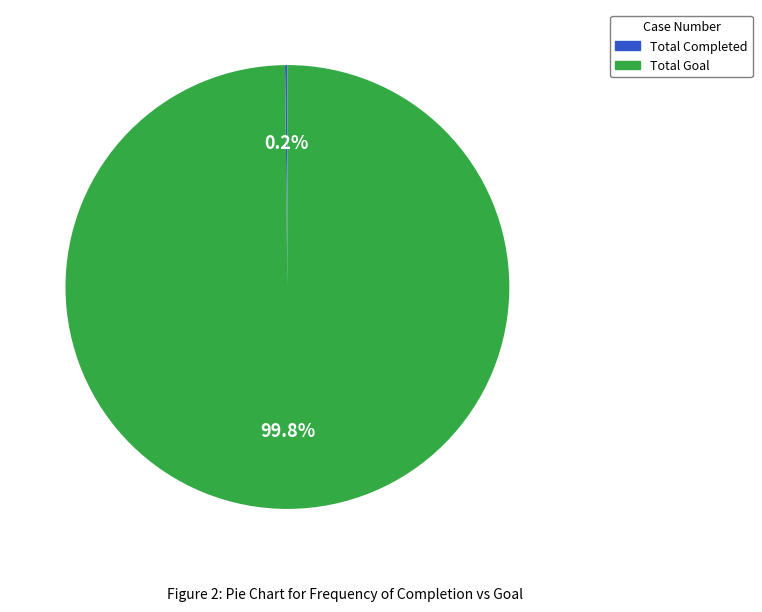

What percentage is NOT represented by Total Goal?

0.2%